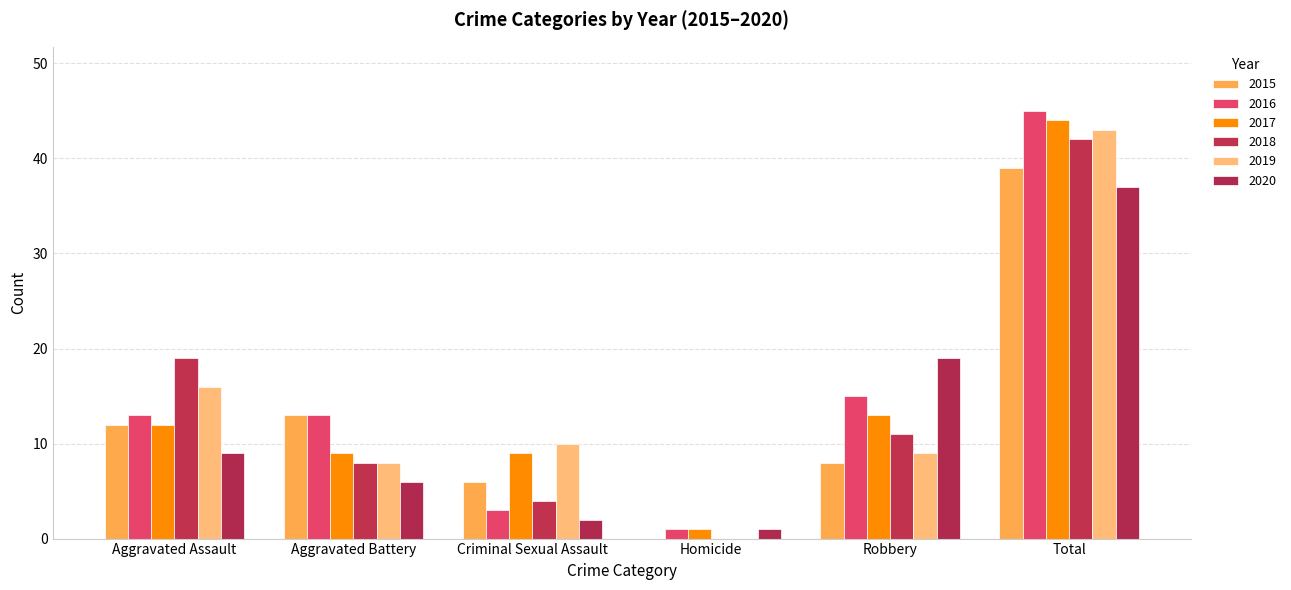

At which label does 2016 first exceed 13?

Robbery